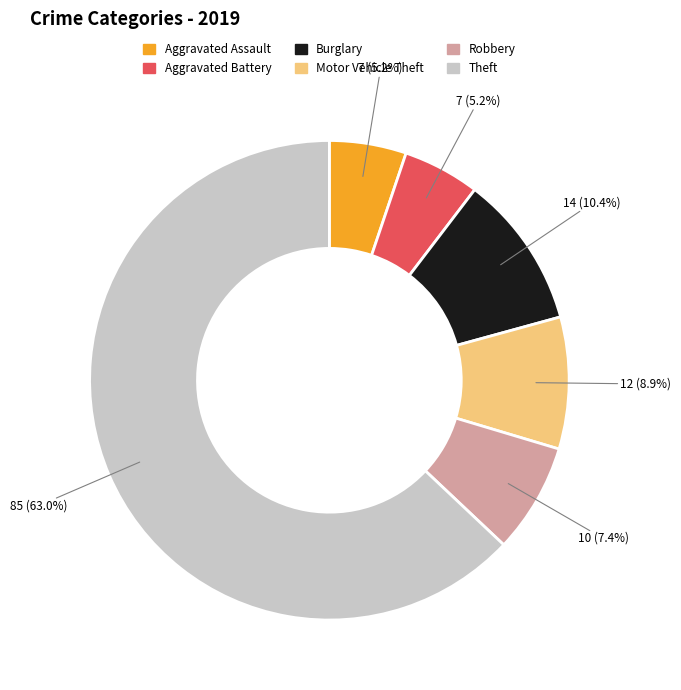

Count the number of slices in the pie.

6